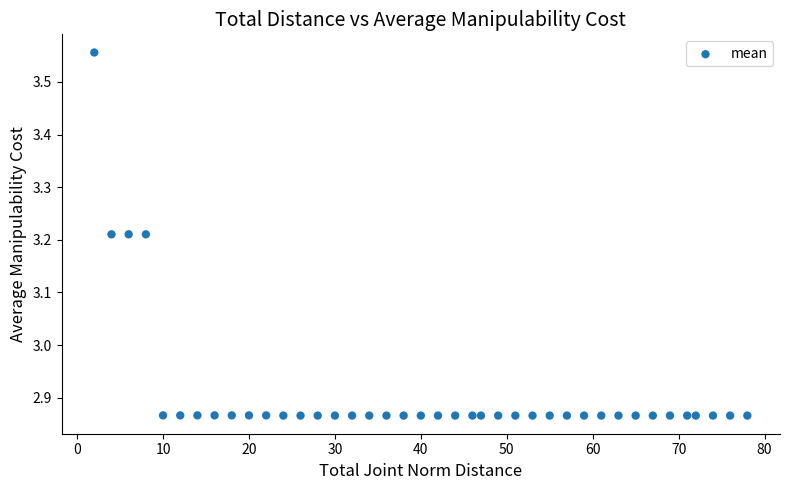

What is the range of Y values (max minus min)?

0.7